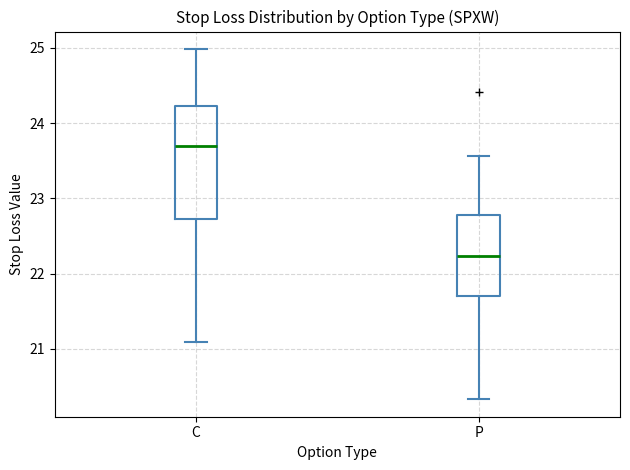

Reading left to right, transcribe this box plot: for each box, give where its median line is, the range the box spans, and where its two whiskers end, as read against the y-axis. The values are not printed on the chart, so give them approximately, as read against the axis.

C: median 23.7, box 22.7 to 24.2, whiskers 21.1 to 25.0
P: median 22.2, box 21.7 to 22.8, whiskers 20.3 to 23.6